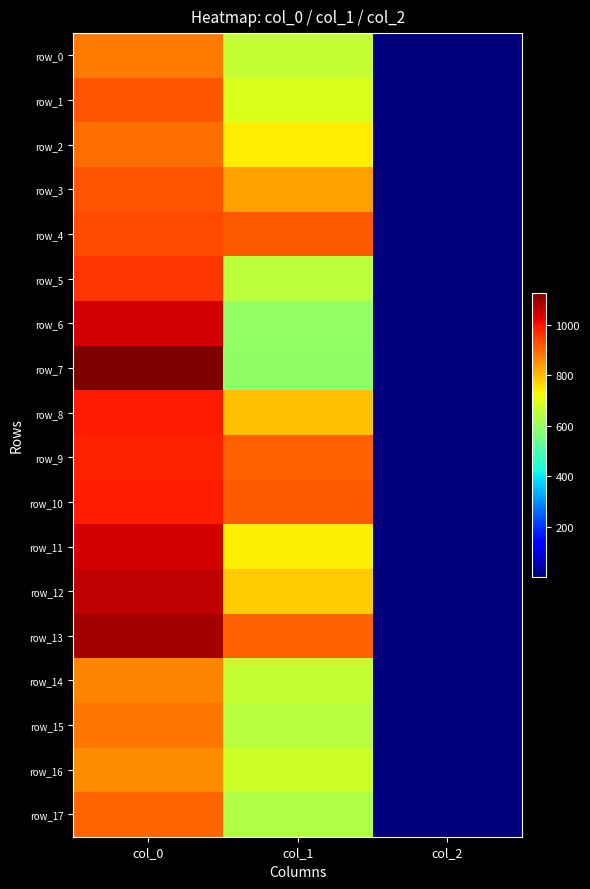

Reading left to right, list all the values displayed in this chart.

row_0: col_0=880.0	col_1=664.9	col_2=2.0
row_1: col_0=923.3	col_1=695.2	col_2=2.0
row_2: col_0=890.0	col_1=742.5	col_2=2.0
row_3: col_0=923.3	col_1=833.6	col_2=2.0
row_4: col_0=936.7	col_1=918.0	col_2=2.0
row_5: col_0=960.0	col_1=648.0	col_2=2.0
row_6: col_0=1043.3	col_1=597.4	col_2=2.0
row_7: col_0=1126.7	col_1=594.0	col_2=2.0
row_8: col_0=993.3	col_1=796.5	col_2=2.0
row_9: col_0=983.3	col_1=911.2	col_2=2.0
row_10: col_0=986.7	col_1=918.0	col_2=2.0
row_11: col_0=1040.0	col_1=739.1	col_2=2.0
row_12: col_0=1063.3	col_1=783.0	col_2=2.0
row_13: col_0=1090.0	col_1=911.2	col_2=2.0
row_14: col_0=863.3	col_1=661.5	col_2=2.0
row_15: col_0=883.3	col_1=644.6	col_2=2.0
row_16: col_0=856.7	col_1=675.0	col_2=2.0
row_17: col_0=903.3	col_1=637.9	col_2=2.0